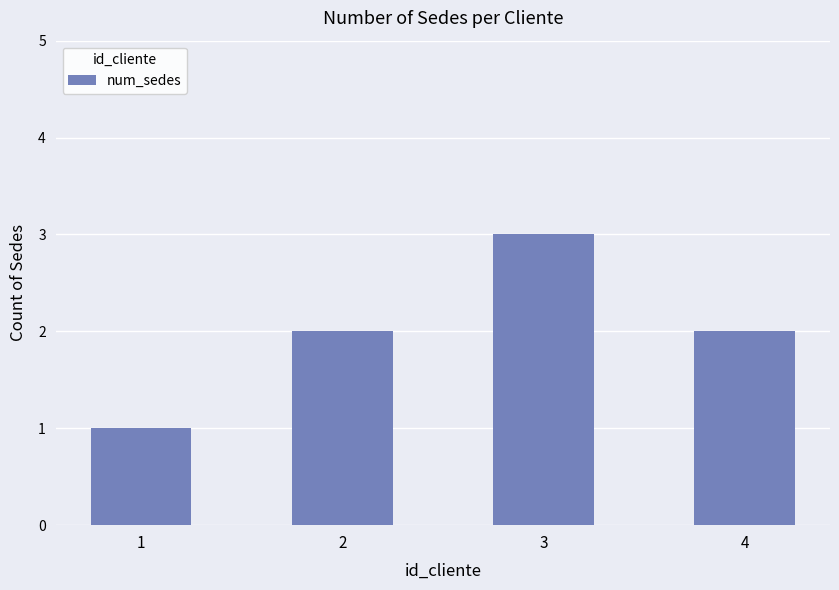

Reading left to right, extract all data points from this chart.

1	2	3	2